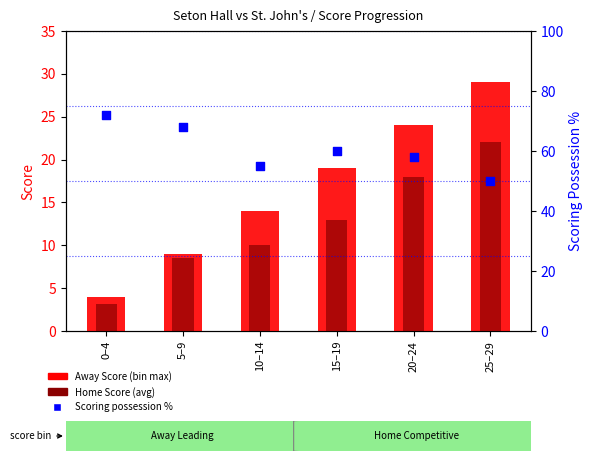

At which category is the sum across all series the highest?

25–29